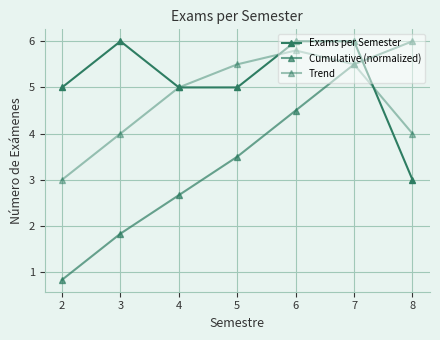

Which has a higher value, 4 or 7?

7